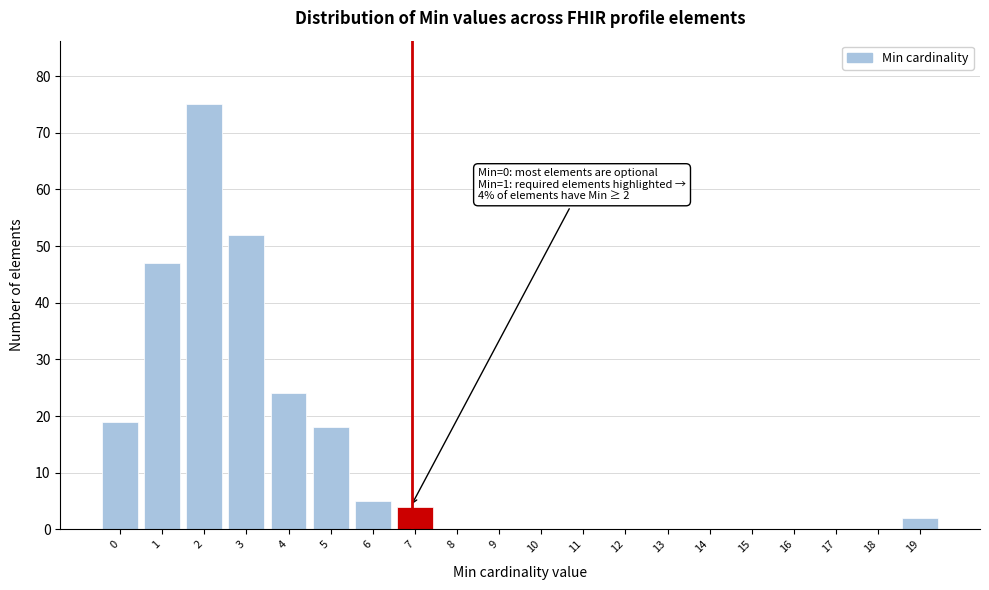

Reading left to right, extract all data points from this chart.

0=19	1=47	2=75	3=52	4=24	5=18	6=5	7=4	8=0	9=0	10=0	11=0	12=0	13=0	14=0	15=0	16=0	17=0	18=0	19=2